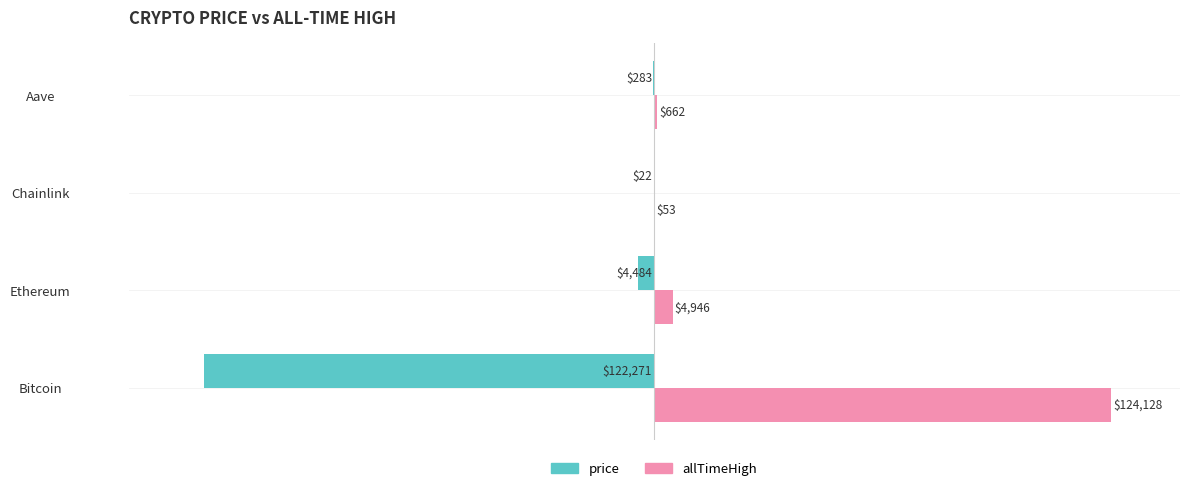

What are all the series names shown in the legend?

price, allTimeHigh